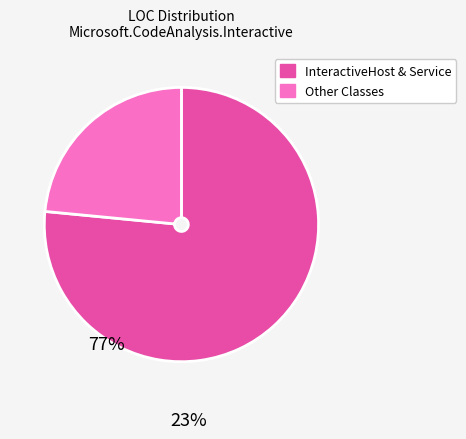

Is there any slice that represents more than half of the pie?

Yes